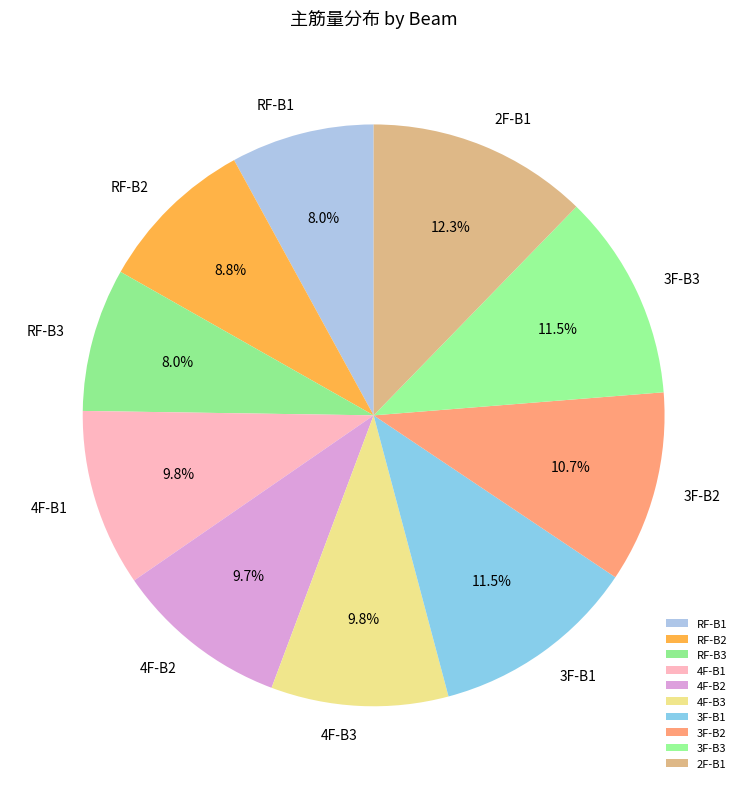

To the nearest percent, what is the combined percentage of 3F-B3 and 3F-B1?

23%